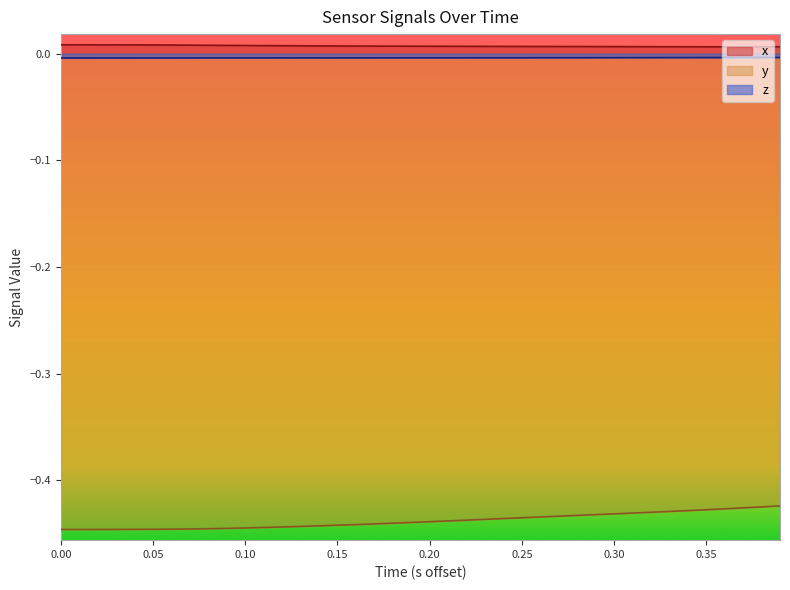

Which series has the largest range (max minus min)?

y